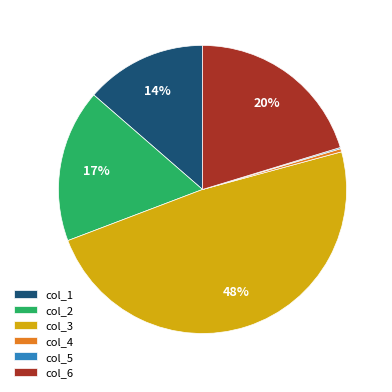

Is it true that col_6 is 20% of the pie?

True